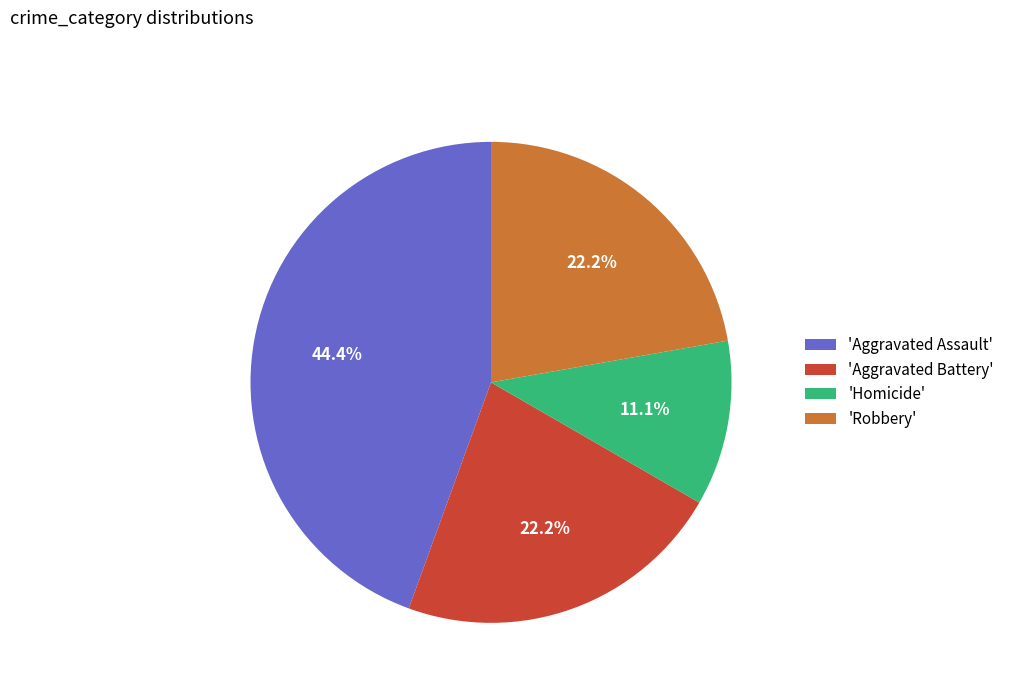

Do 'Homicide' and 'Aggravated Battery' together represent more than half of the pie?

No